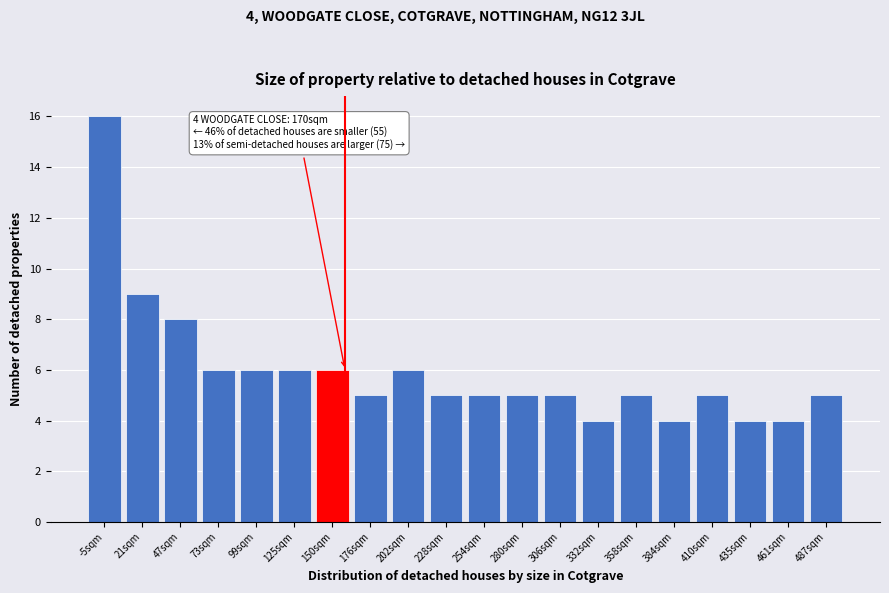

Reading right to left, transcribe all the data shown in this chart.

5	4	4	5	4	5	4	5	5	5	5	6	5	6	6	6	6	8	9	16